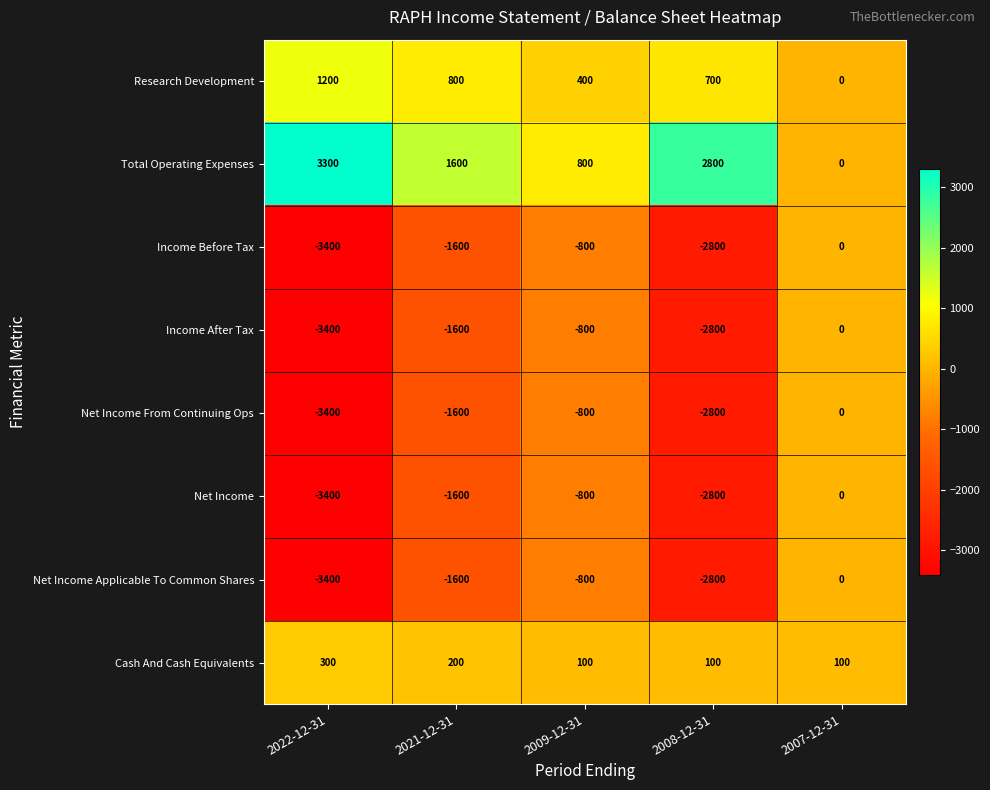

What is the difference between the second highest and minimum values in the Research Development series?

800